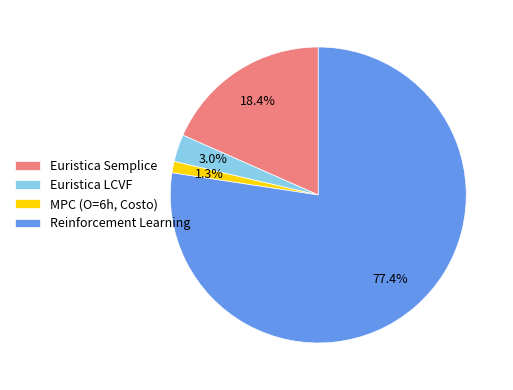

What is the largest slice in the pie chart?

Reinforcement Learning